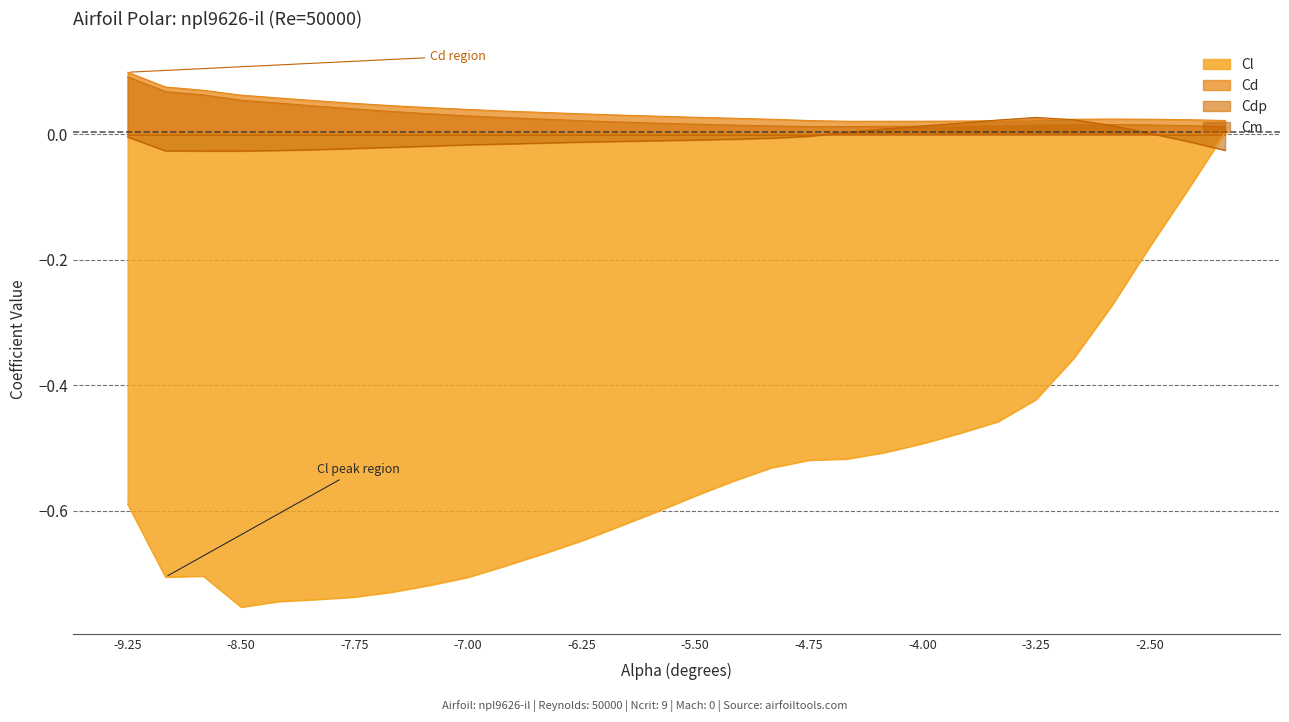

Which series has the largest range (max minus min)?

Cl